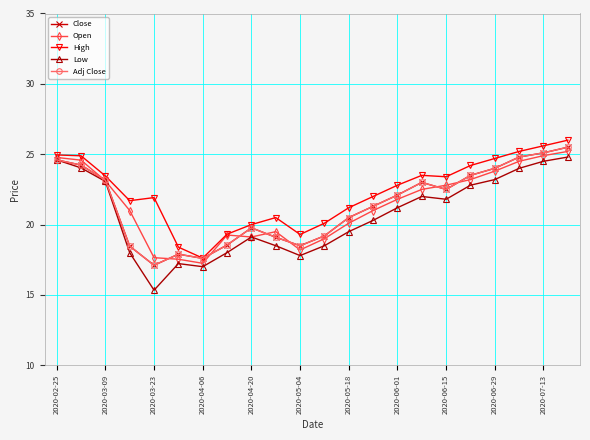

True or false: Low and Close intersect in this chart.

False